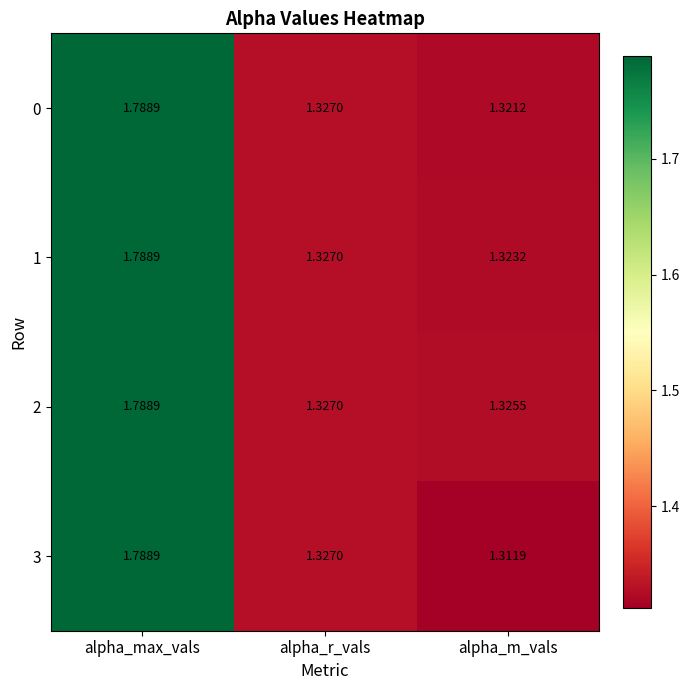

Which label corresponds to the smallest value in the chart?

alpha_m_vals